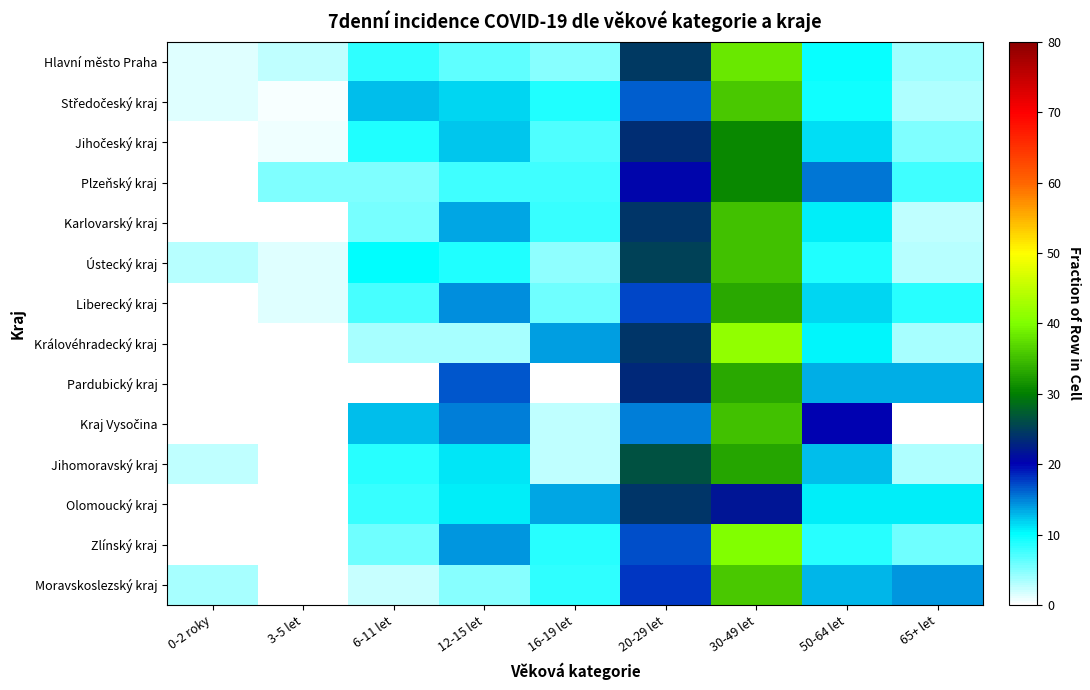

How many distinct data groups are displayed?

14